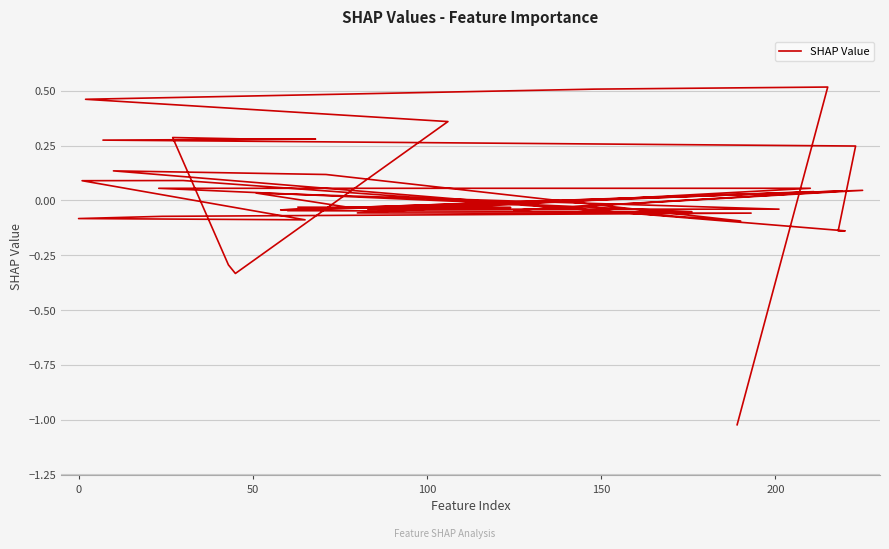

How many data points are above 0?

19